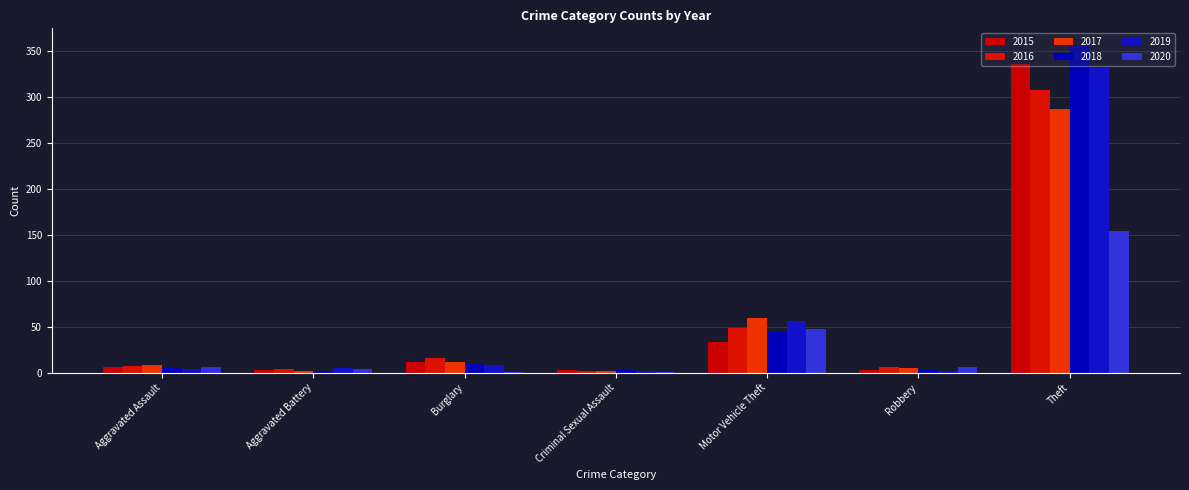

How many groups of bars are there?

7